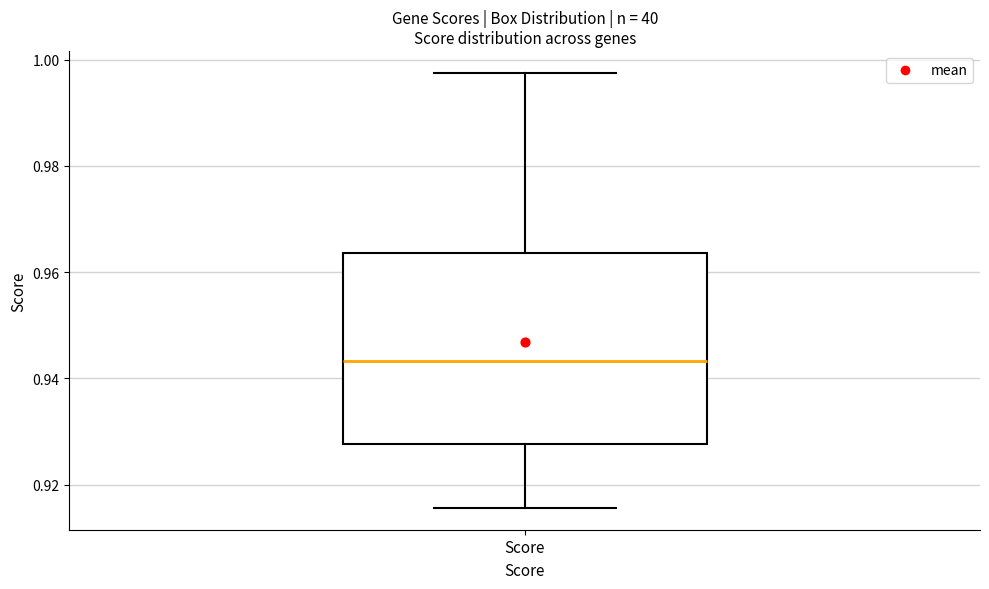

Where is the upper edge of the box for Score on the y-axis? The values are not printed on the chart, so give them approximately, as read against the axis.

0.964